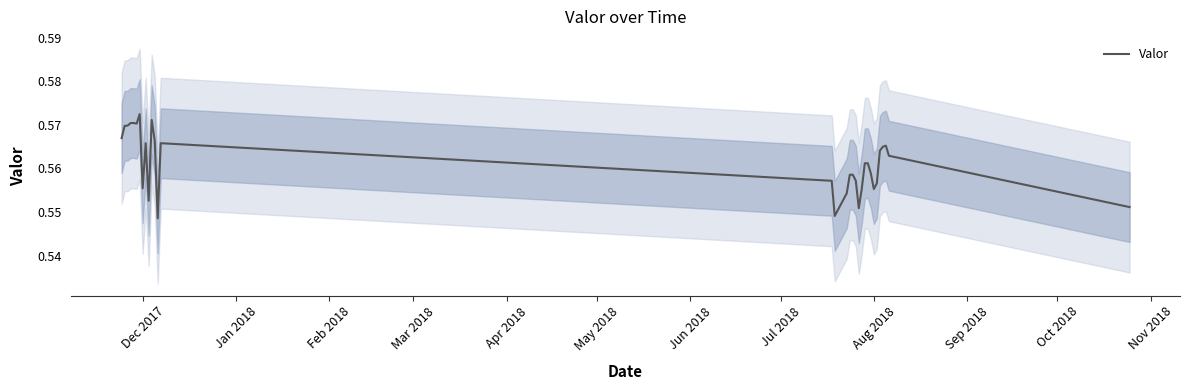

Count the number of categories in the chart.

32